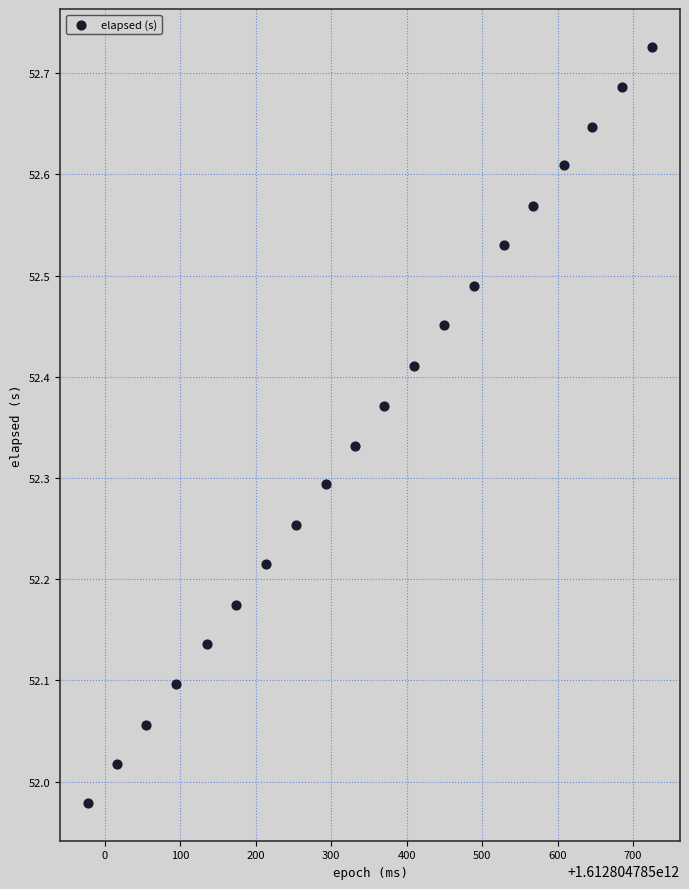

What is the range of Y values (max minus min)?

0.7